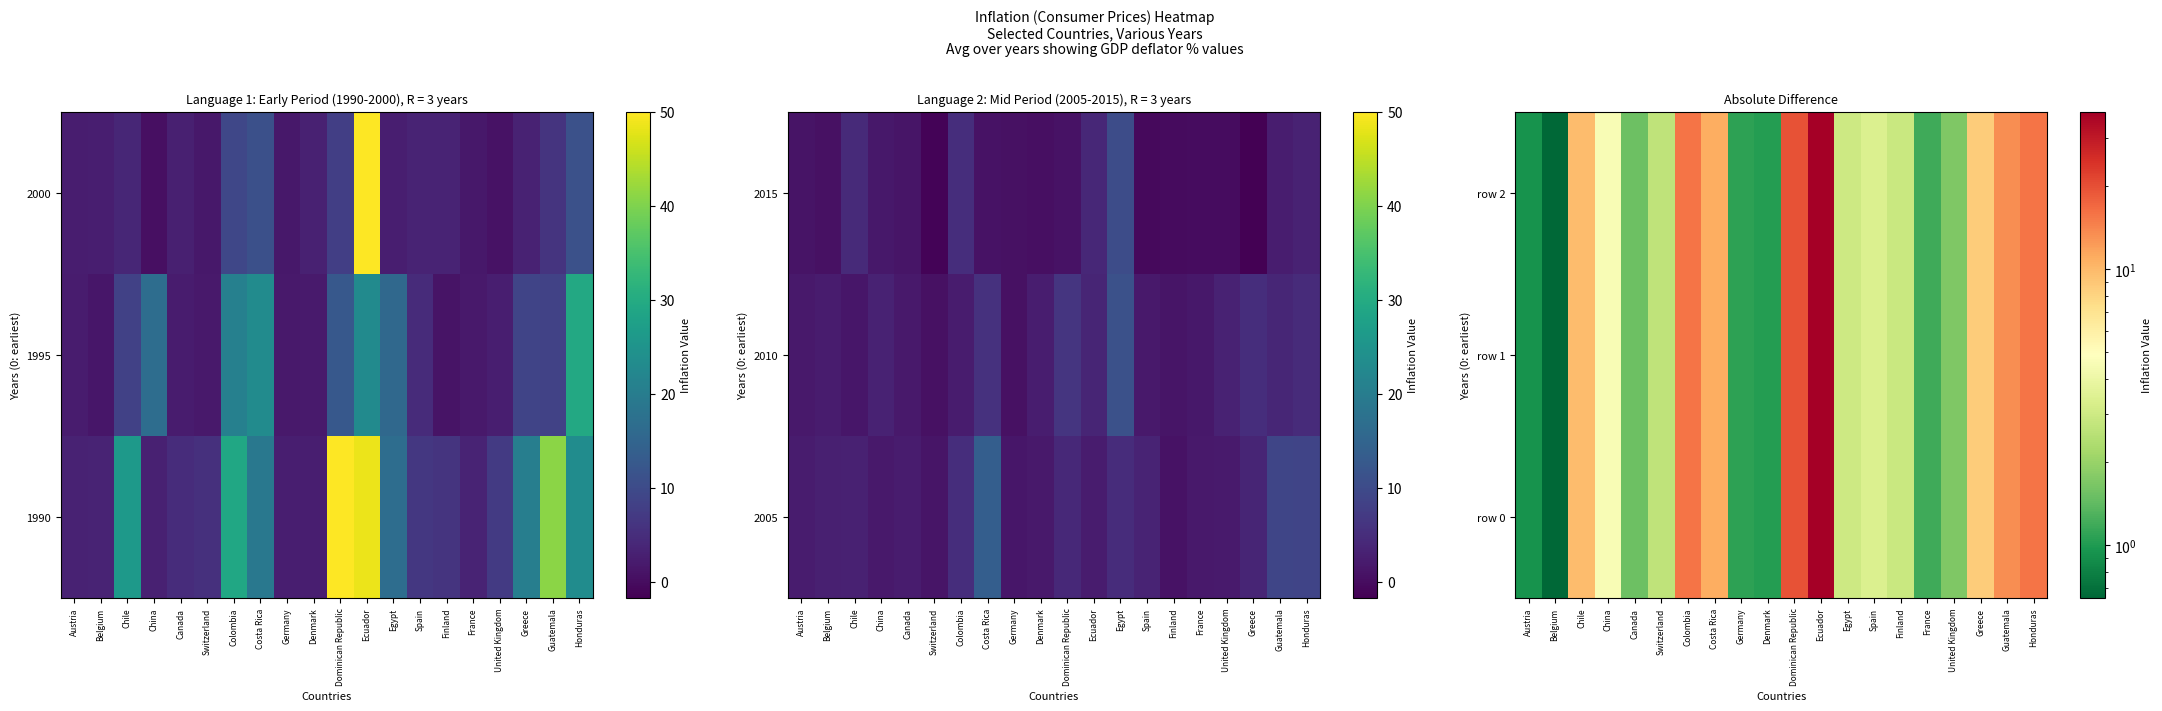

Reading left to right, transcribe all the data shown in this chart.

row 0: Austria=0.9	Belgium=0.6	Chile=9.8	China=4.6	Canada=1.5	Switzerland=2.7	Colombia=15.6	Costa Rica=11.0	Germany=1.1	Denmark=1.0	Dominican Republic=19.6	Ecuador=37.2	Egypt=3.0	Spain=3.4	Finland=2.9	France=1.2	United Kingdom=1.7	Greece=8.5	Guatemala=13.4	Honduras=15.8
row 1: Austria=0.9	Belgium=0.6	Chile=9.8	China=4.6	Canada=1.5	Switzerland=2.7	Colombia=15.6	Costa Rica=11.0	Germany=1.1	Denmark=1.0	Dominican Republic=19.6	Ecuador=37.2	Egypt=3.0	Spain=3.4	Finland=2.9	France=1.2	United Kingdom=1.7	Greece=8.5	Guatemala=13.4	Honduras=15.8
row 2: Austria=0.9	Belgium=0.6	Chile=9.8	China=4.6	Canada=1.5	Switzerland=2.7	Colombia=15.6	Costa Rica=11.0	Germany=1.1	Denmark=1.0	Dominican Republic=19.6	Ecuador=37.2	Egypt=3.0	Spain=3.4	Finland=2.9	France=1.2	United Kingdom=1.7	Greece=8.5	Guatemala=13.4	Honduras=15.8